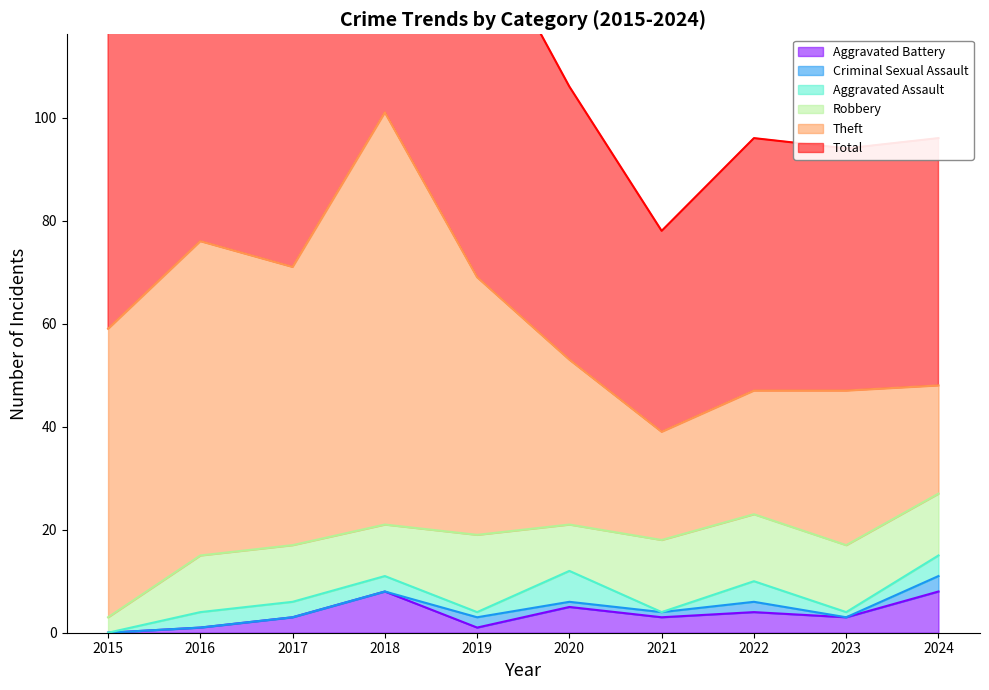

True or false: Aggravated Assault has more than 0 points higher than both neighbors.

True